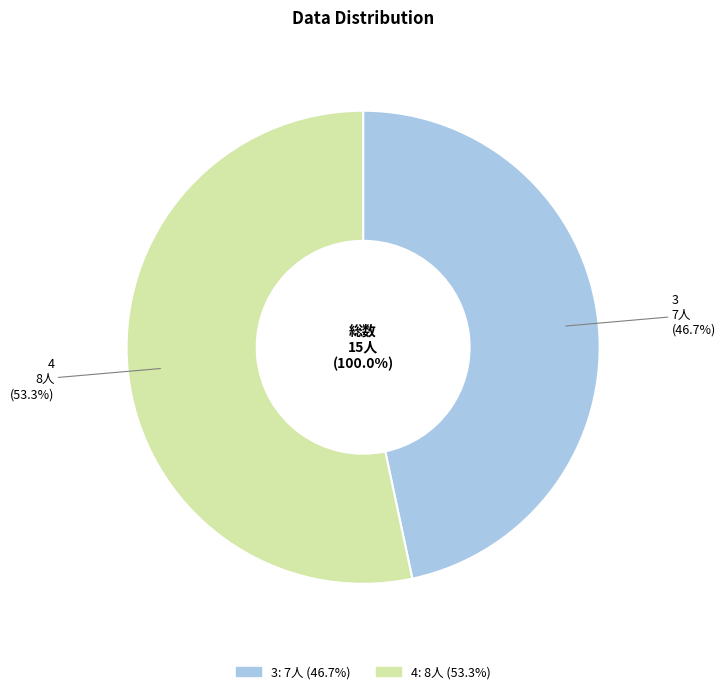

What is the largest slice in the pie chart?

4